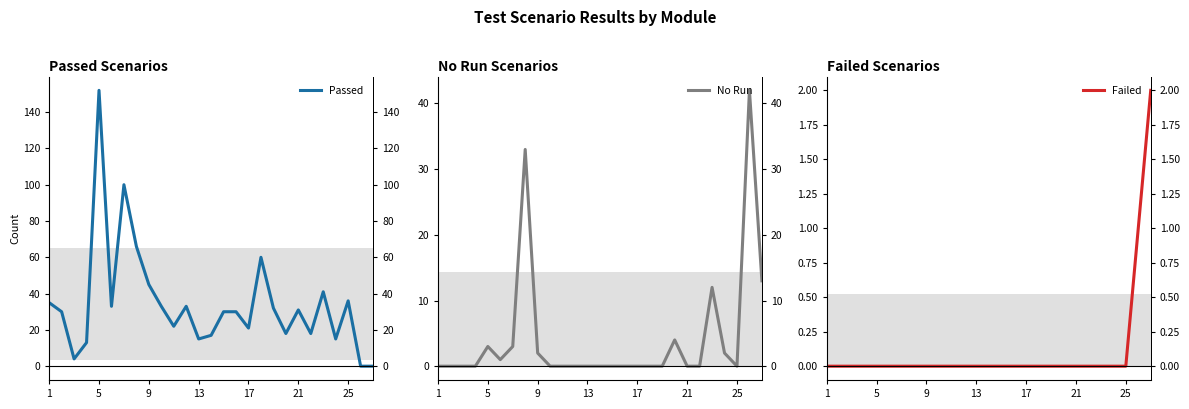

The Passed series shows 11 at 10. True or false?

False